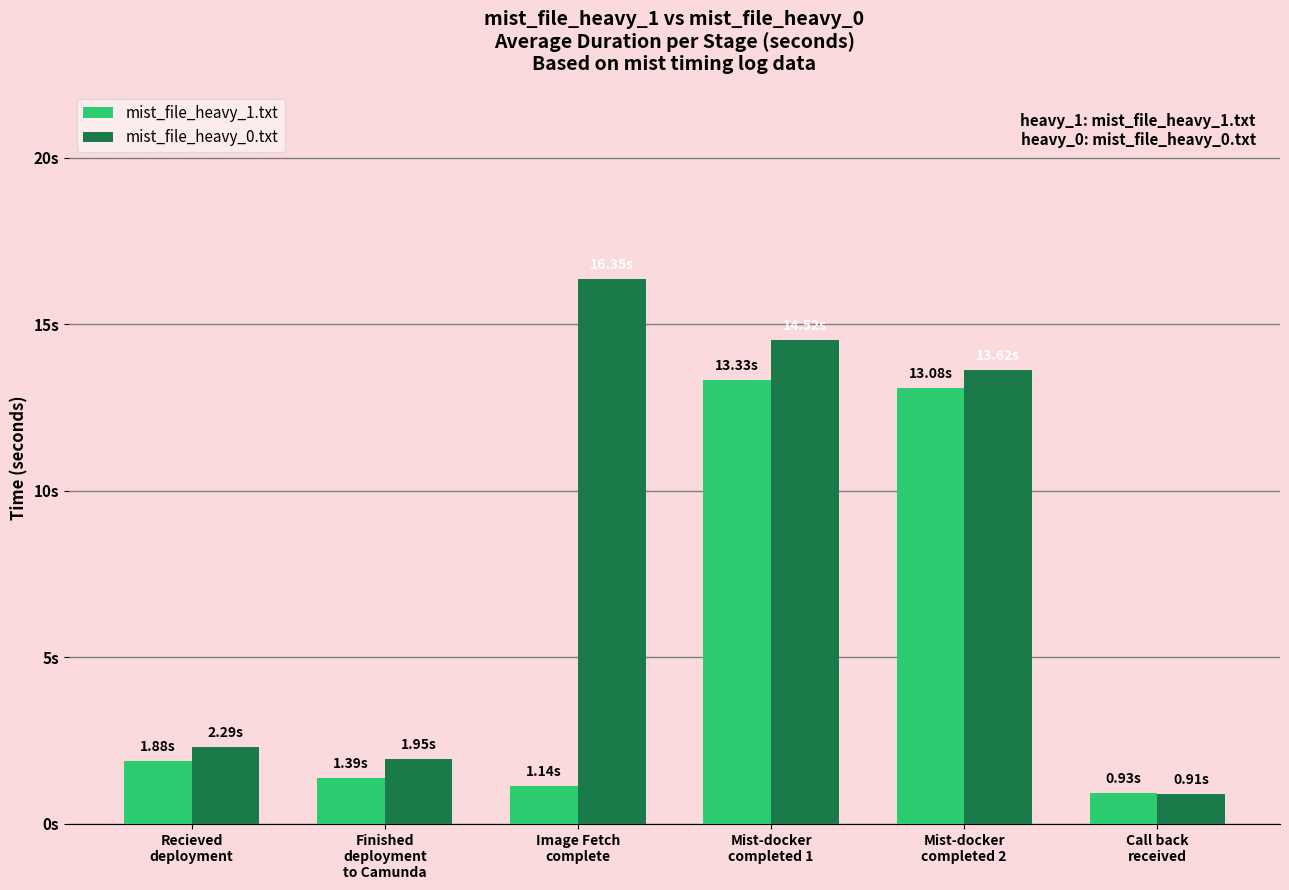

What is the average value of the mist_file_heavy_0.txt series?

8.3